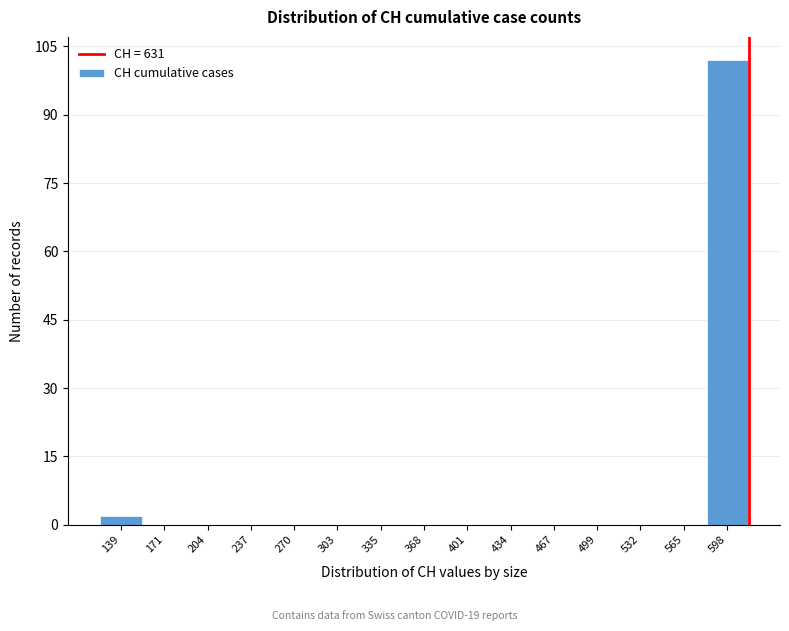

Reading left to right, transcribe all the data shown in this chart.

139=2	171=0	204=0	237=0	270=0	303=0	335=0	368=0	401=0	434=0	467=0	499=0	532=0	565=0	598=102